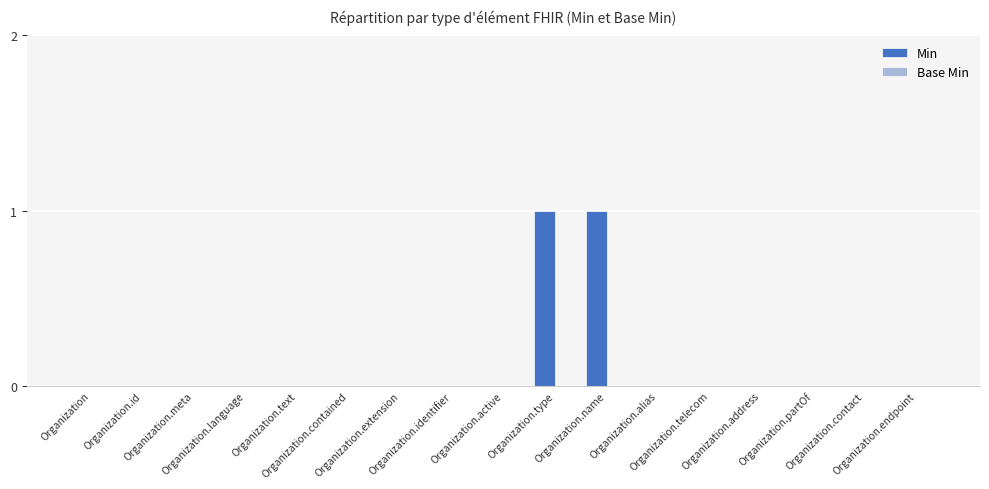

Are the bars horizontal?

No